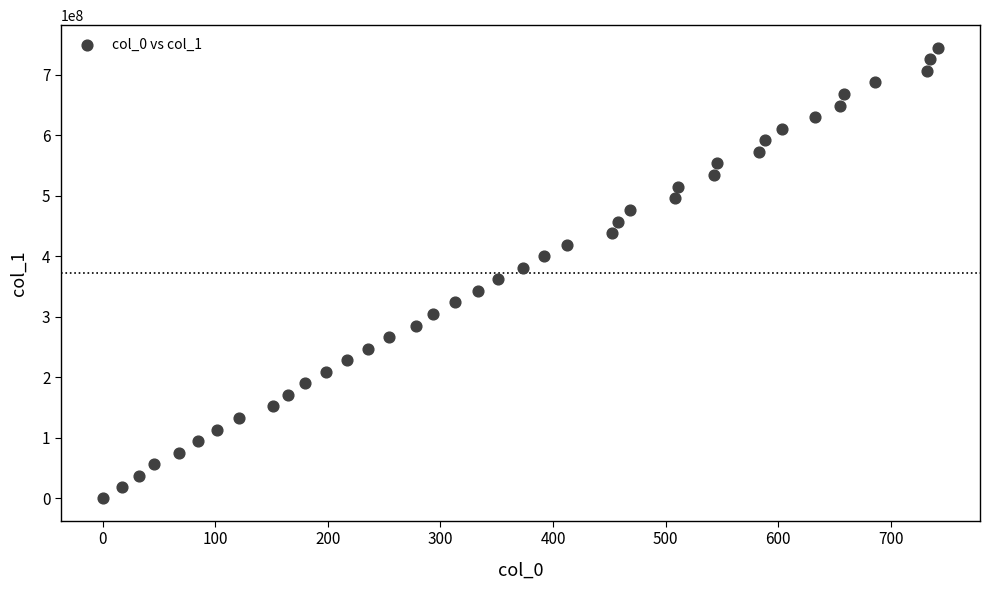

What is the range of X values (max minus min)?

742